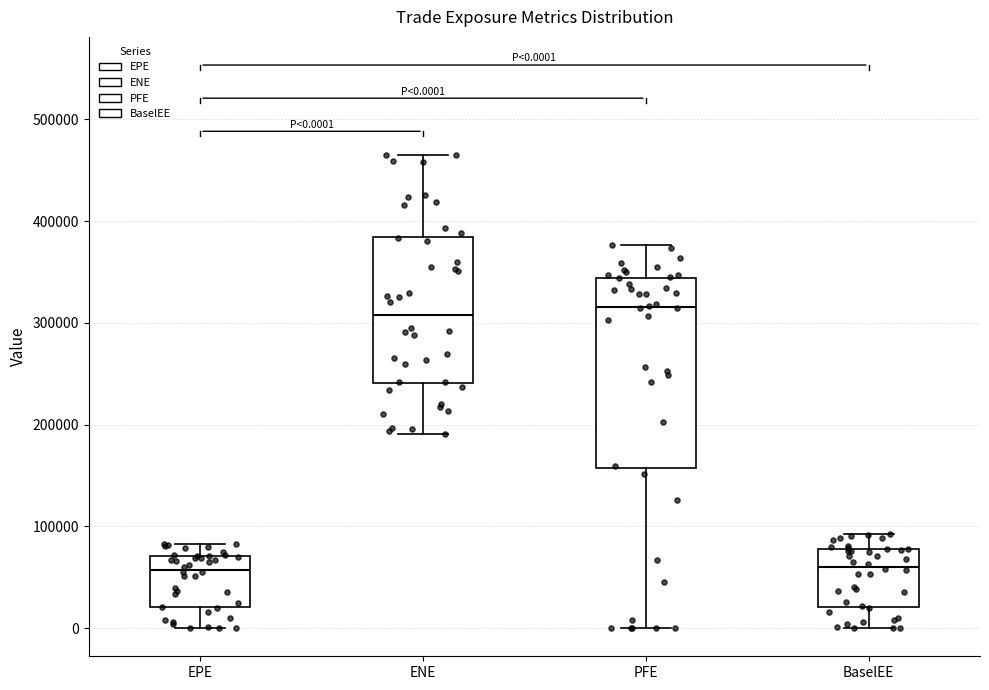

Which box is the tallest, from its lower edge to its upper edge?

PFE